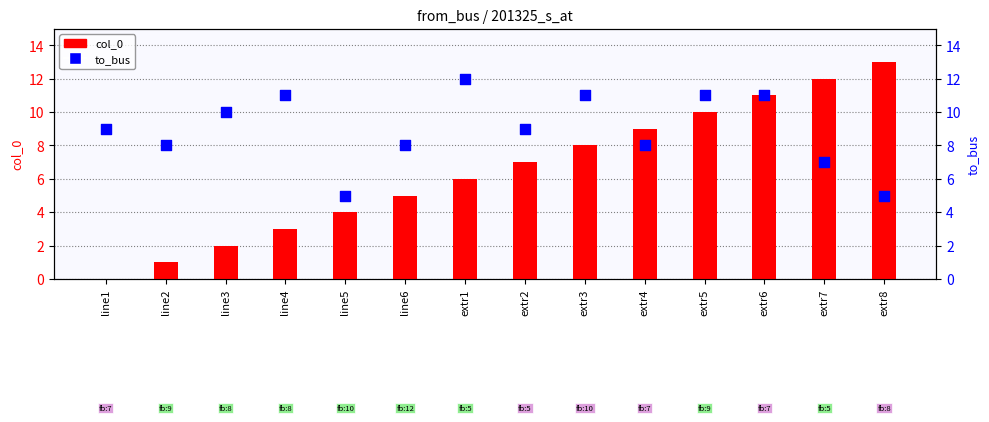

Which series contains the highest Y value?

col_0